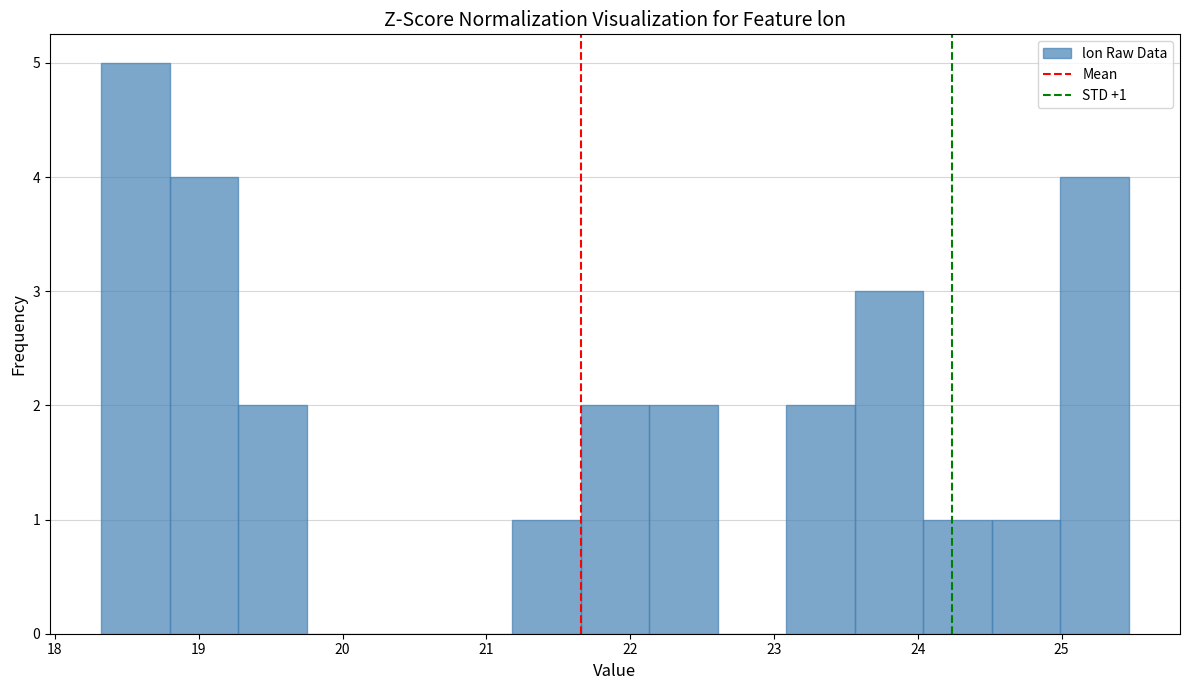

Which range on the x-axis has the tallest bar?

18.3 to 18.8